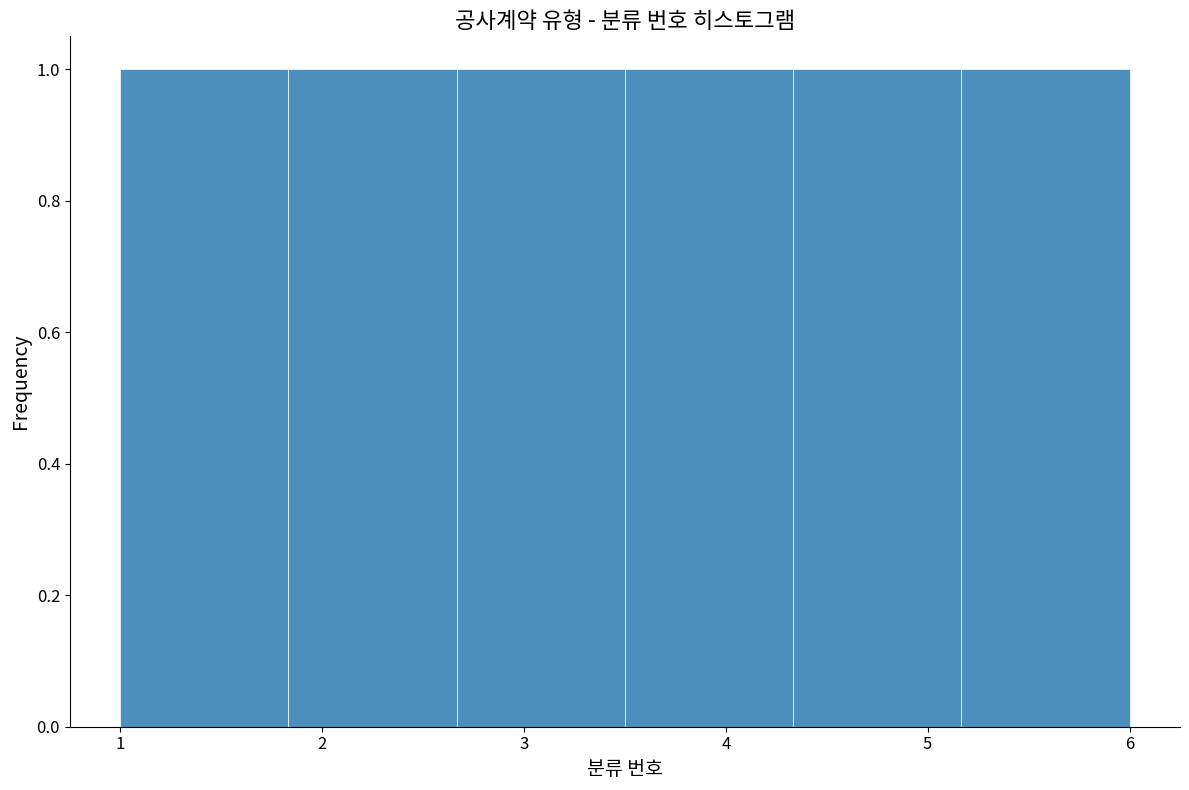

Reading left to right, list every bar in this chart as the range it spans on the x-axis followed by its height. Neither the bar edges nor the heights are printed on the chart, so give them approximately, as read against the axes.

1.0 to 1.8: 1
1.8 to 2.7: 1
2.7 to 3.5: 1
3.5 to 4.3: 1
4.3 to 5.2: 1
5.2 to 6.0: 1